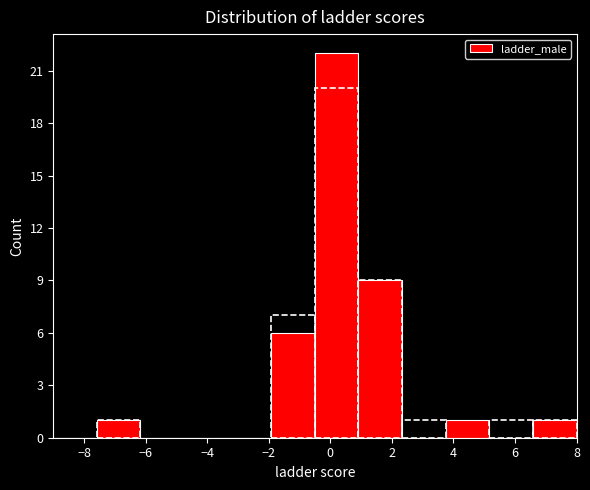

What is the height of the bar covering -2.0 to -0.4 on the x-axis? Neither the bar edges nor the heights are printed on the chart, so give them approximately, as read against the axes.

6